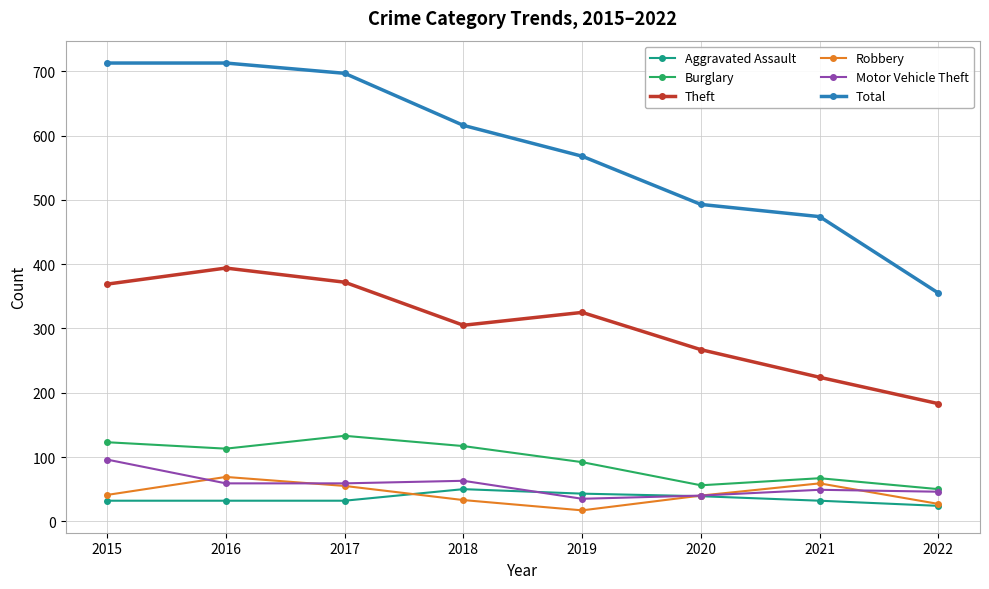

What is the greatest value displayed?

713